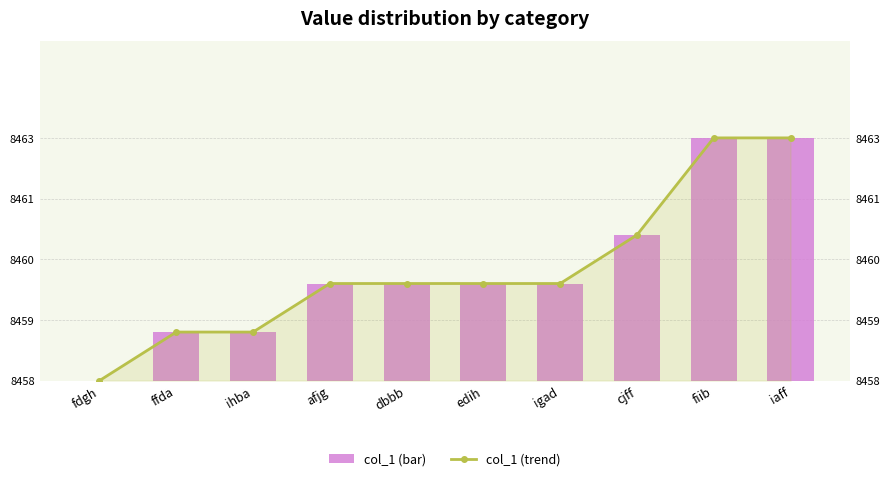

What is the label of the 9th bar from the right?

ffda